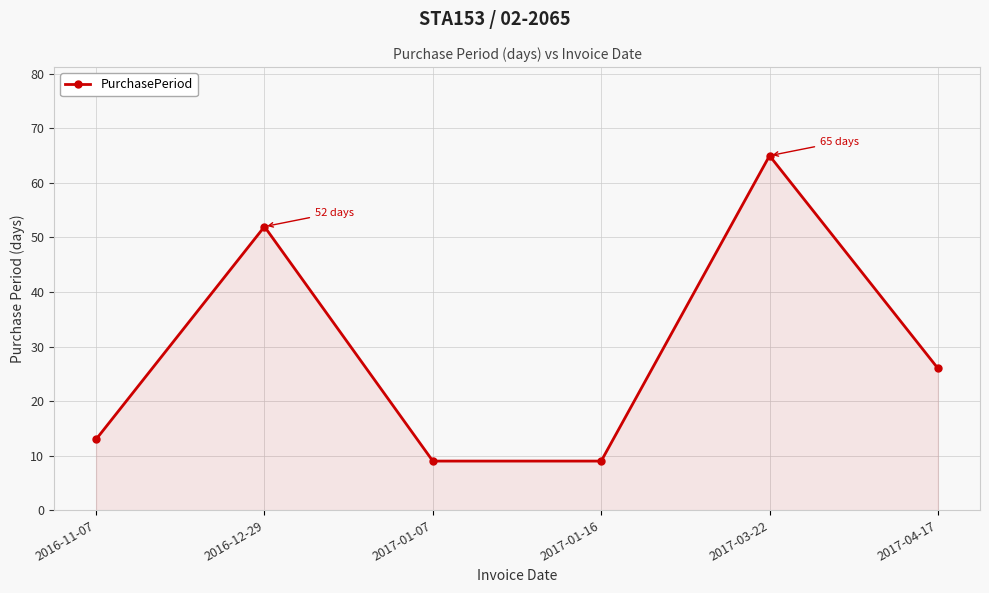

The value at 2017-01-07 is 2. True or false?

False